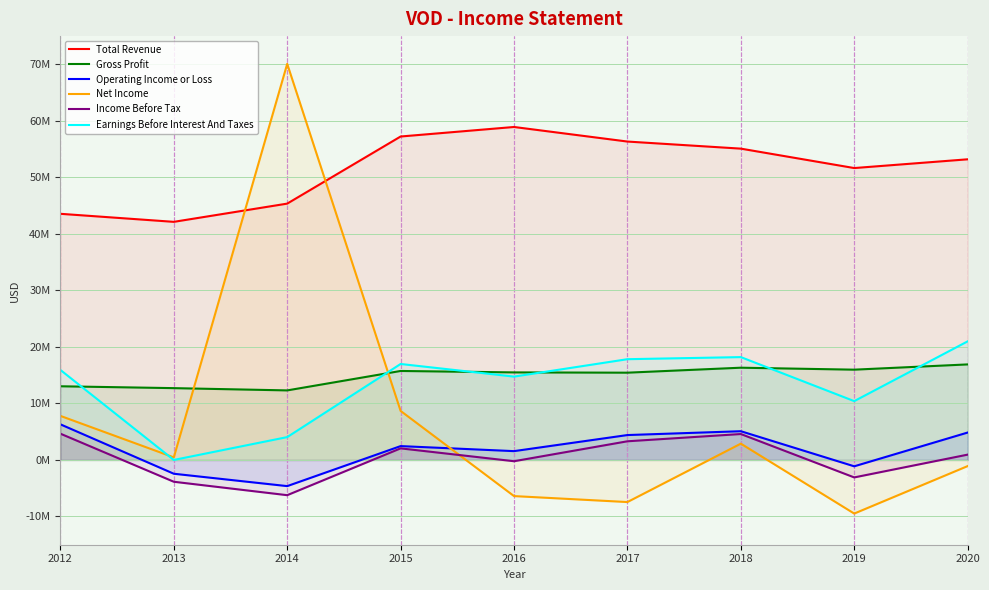

What are all the series names shown in the legend?

Total Revenue, Gross Profit, Operating Income or Loss, Net Income, Income Before Tax, Earnings Before Interest And Taxes